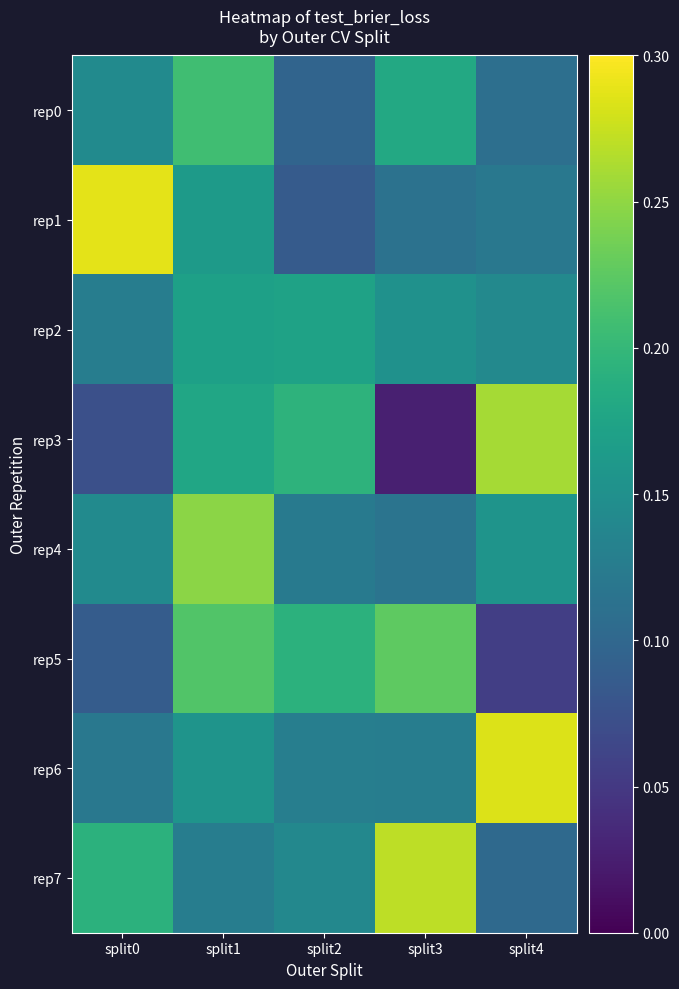

Reading left to right, extract all data points from this chart.

rep0: split0=0.1	split1=0.2	split2=0.1	split3=0.2	split4=0.1
rep1: split0=0.3	split1=0.2	split2=0.1	split3=0.1	split4=0.1
rep2: split0=0.1	split1=0.2	split2=0.2	split3=0.2	split4=0.1
rep3: split0=0.1	split1=0.2	split2=0.2	split3=0.0	split4=0.3
rep4: split0=0.1	split1=0.2	split2=0.1	split3=0.1	split4=0.2
rep5: split0=0.1	split1=0.2	split2=0.2	split3=0.2	split4=0.1
rep6: split0=0.1	split1=0.2	split2=0.1	split3=0.1	split4=0.3
rep7: split0=0.2	split1=0.1	split2=0.1	split3=0.3	split4=0.1